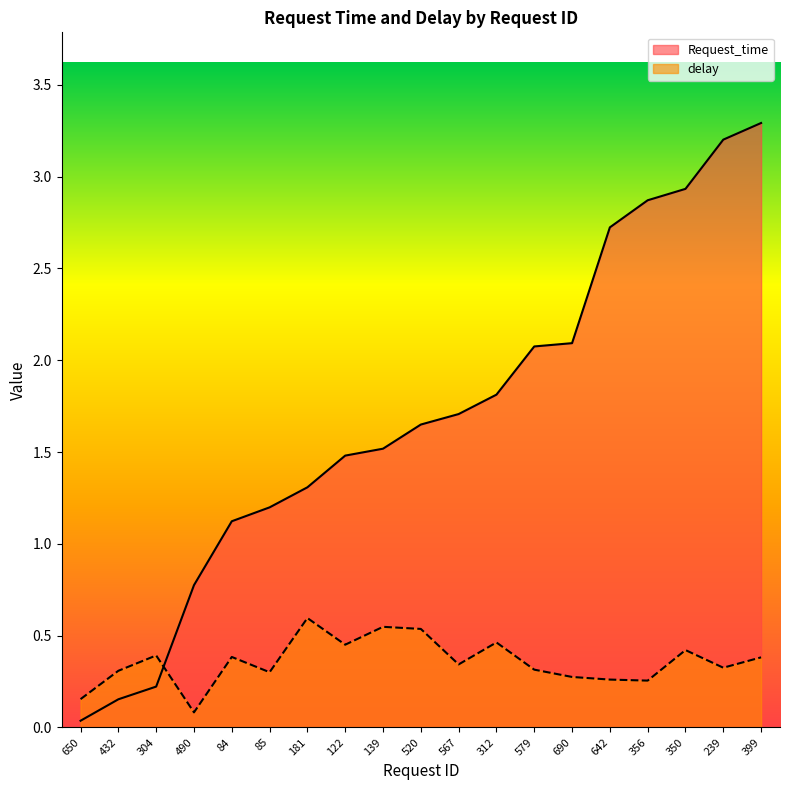

What is the value of the Request_time point at the 5th from the left?

1.1